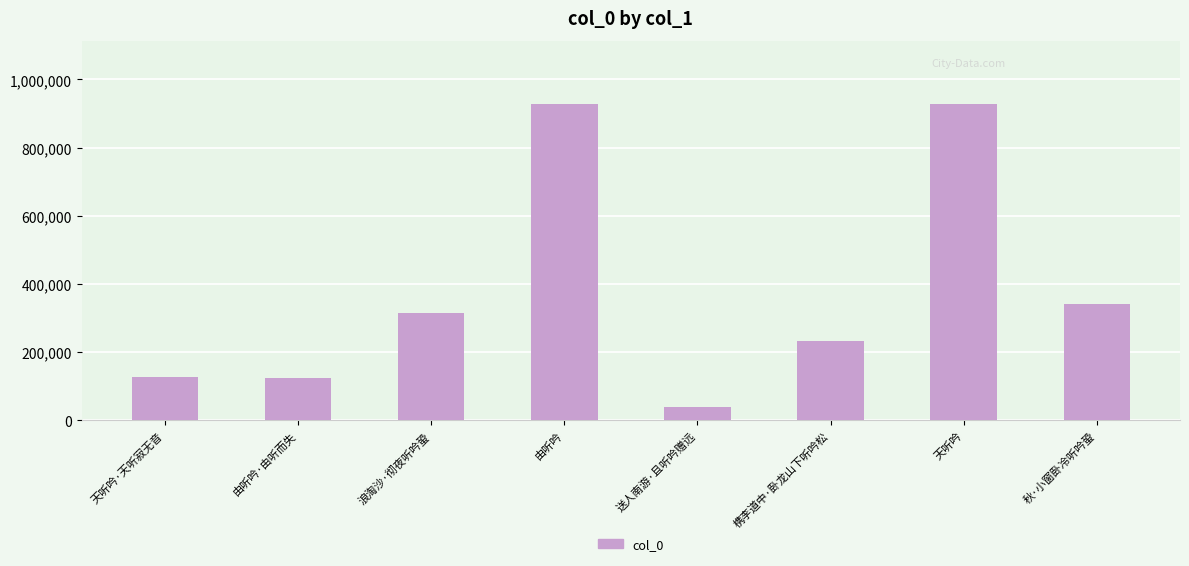

What is the label of the 1st bar from the right?

秋·小窗卧冷听吟蛩